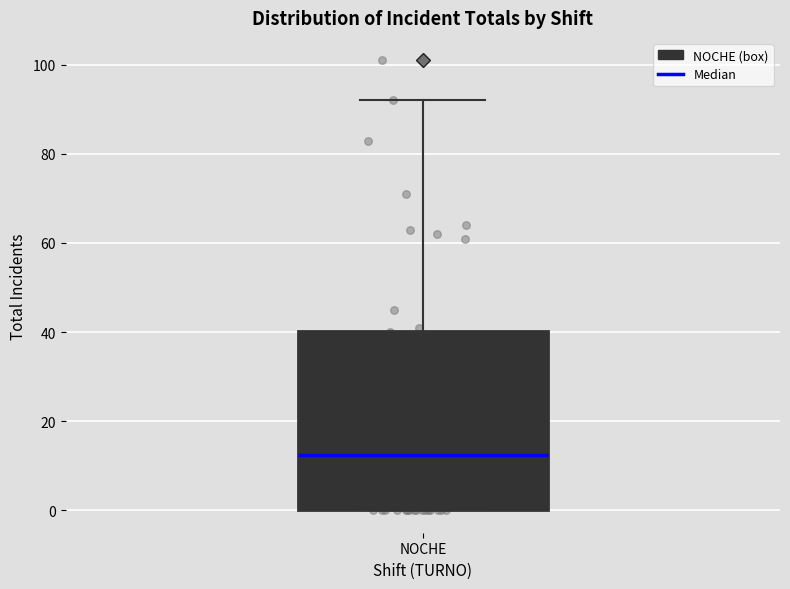

Read this box plot against the y-axis: the position of the median line, the range covered by the box, and the ends of both whiskers. The values are not printed on the chart, so give them approximately, as read against the axis.

median 12, box 0 to 40, whiskers 0 to 92